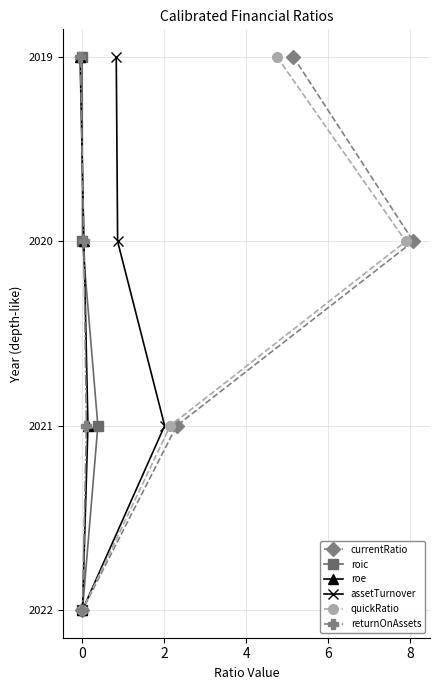

How many data points does each series have?

4